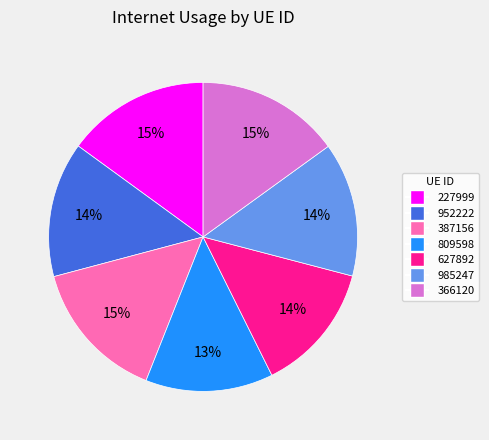

Is the sum of 366120 and 952222 greater than half?

No